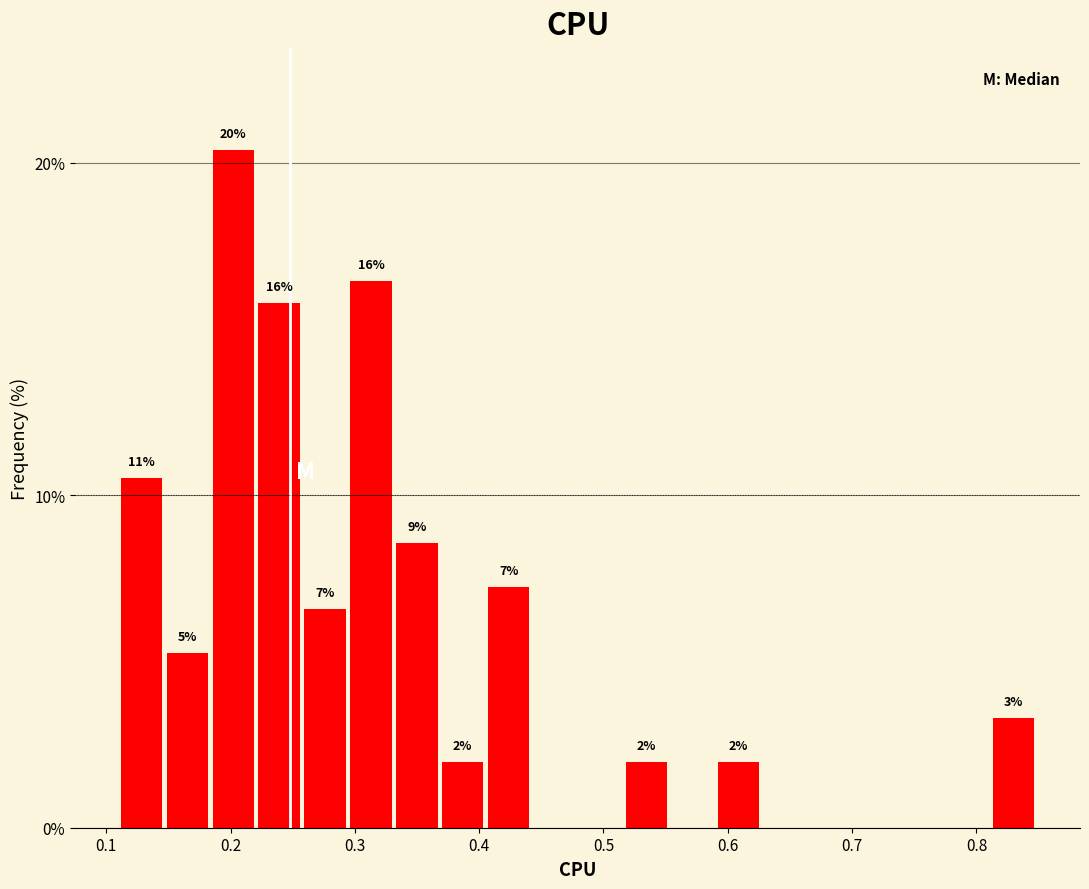

Around what value on the x-axis is the tallest bar? Give the approximate position of its centre, as read against the axis.

0.20